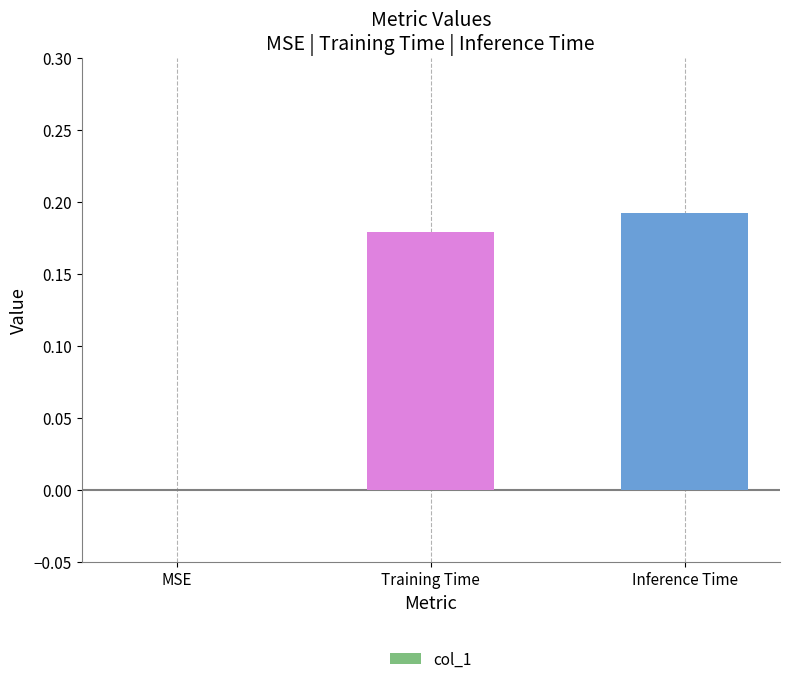

What is the sum of the values at Training Time and Inference Time?

0.4